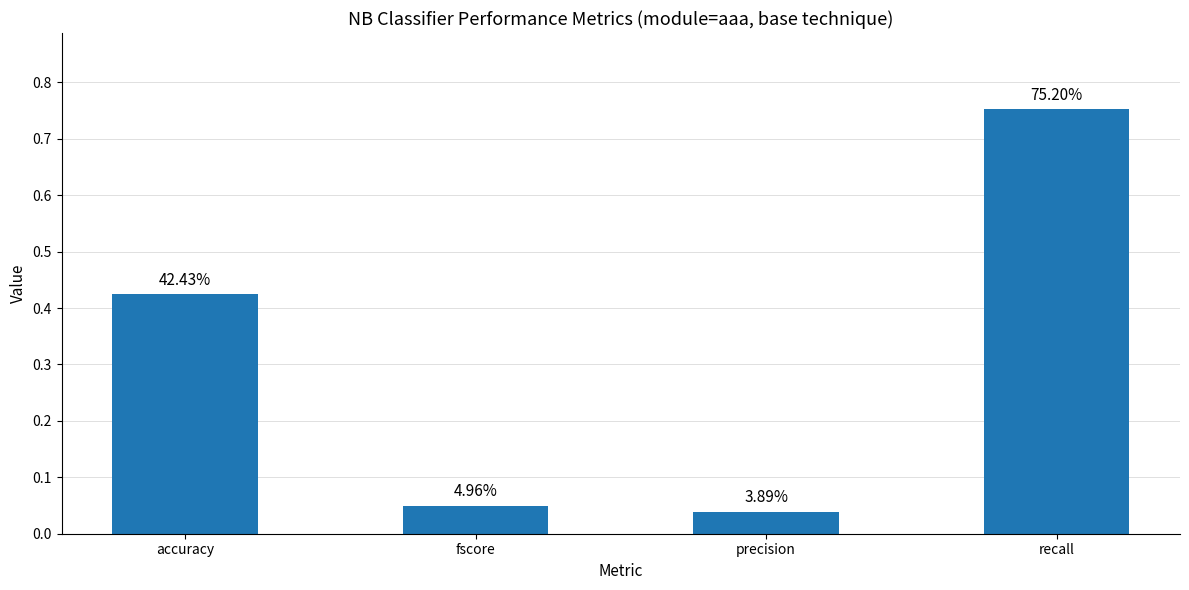

What is the average value?

0.3